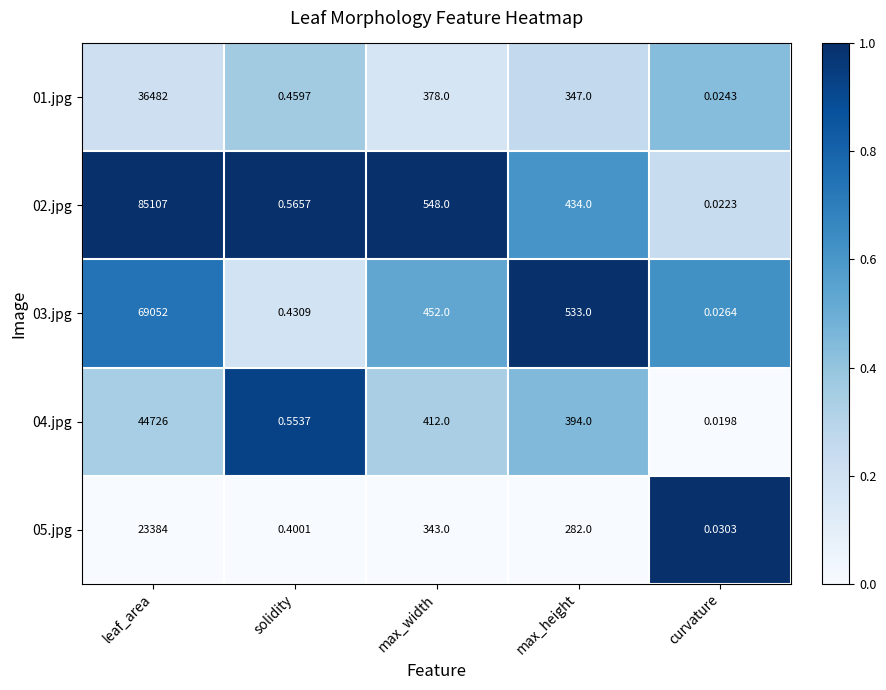

List the labels in order of 01.jpg value, smallest first.

curvature, solidity, max_height, max_width, leaf_area